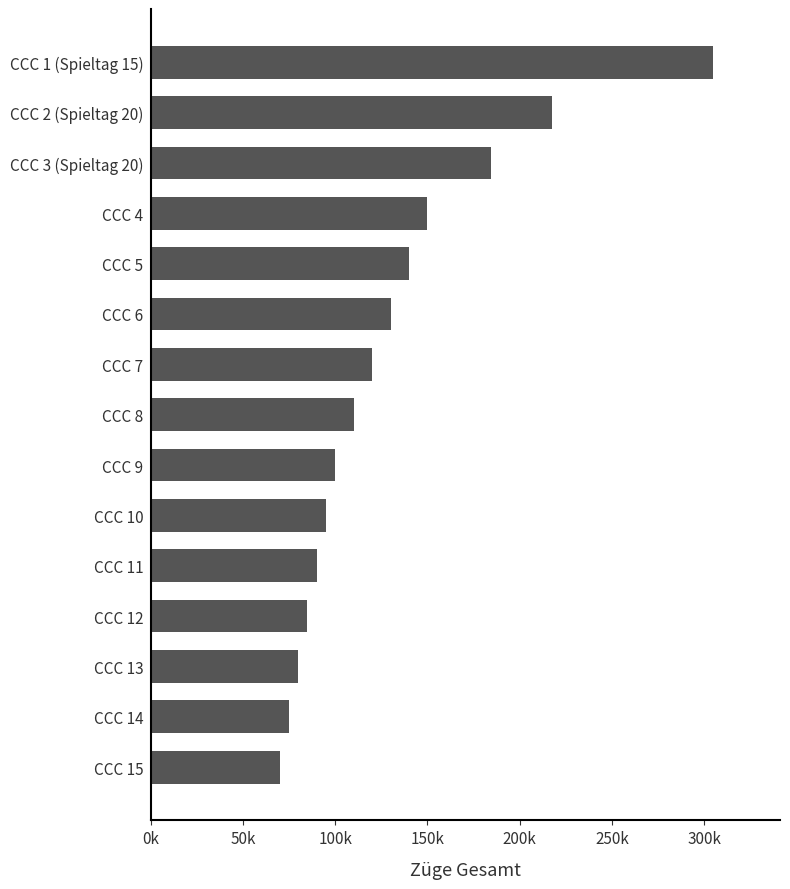

Which category has the highest value across all series?

CCC 1 (Spieltag 15)